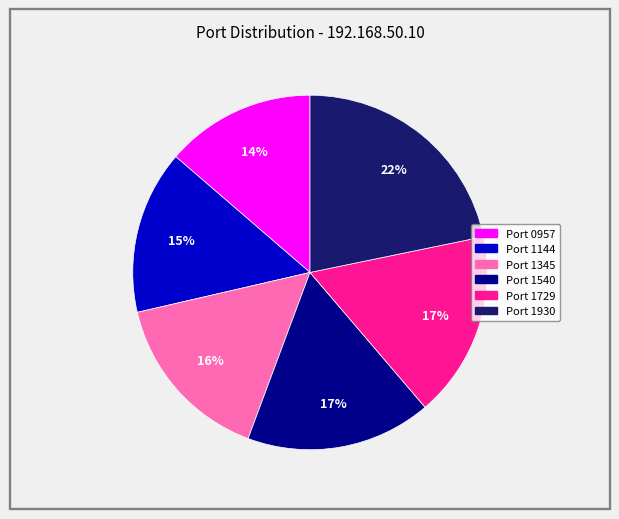

Is there any slice that represents more than half of the pie?

No